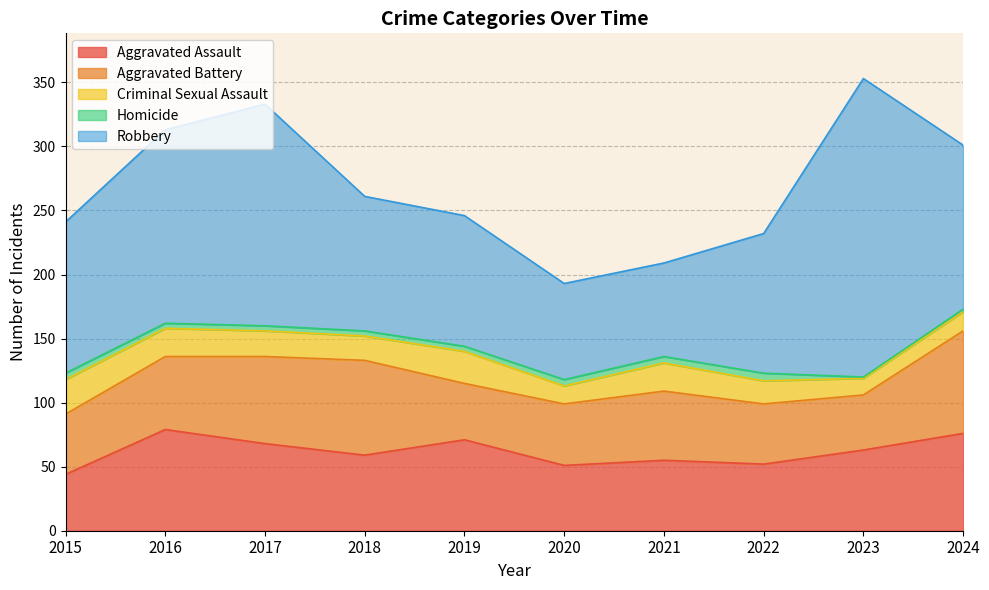

How many data points does each series have?

10